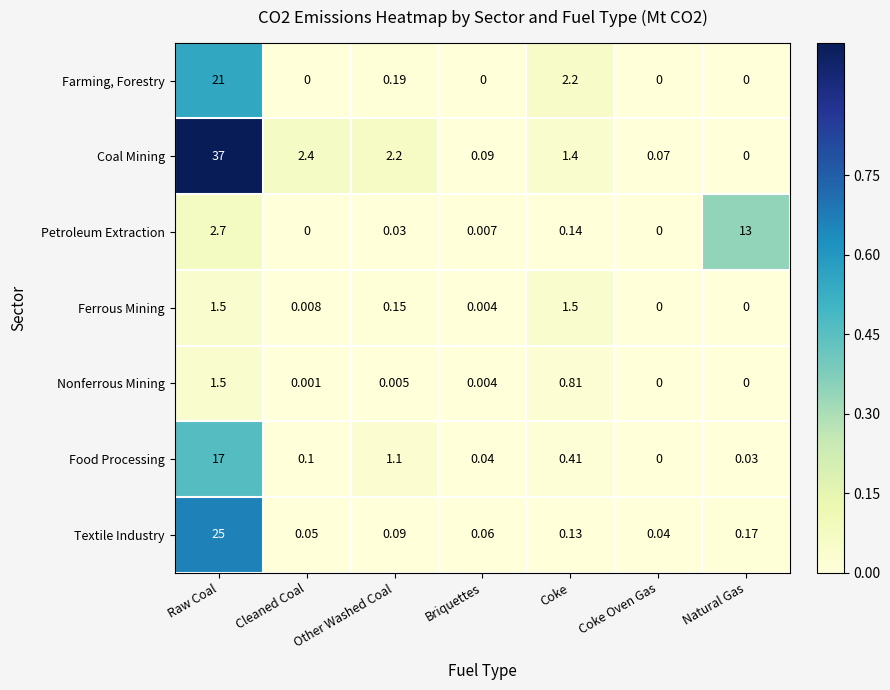

How many values in the Food Processing series exceed 0?

6